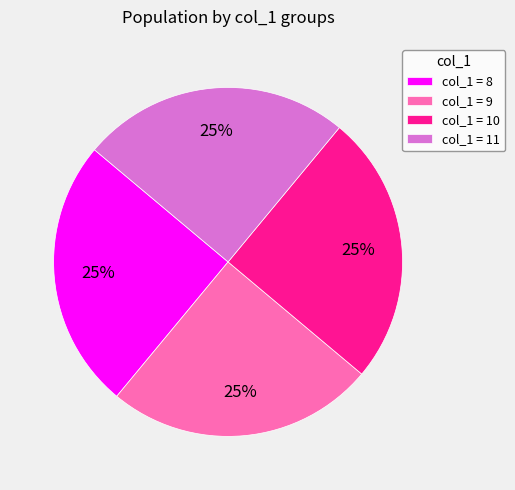

To the nearest percent, what is the combined percentage of col_1 = 11 and col_1 = 8?

50%